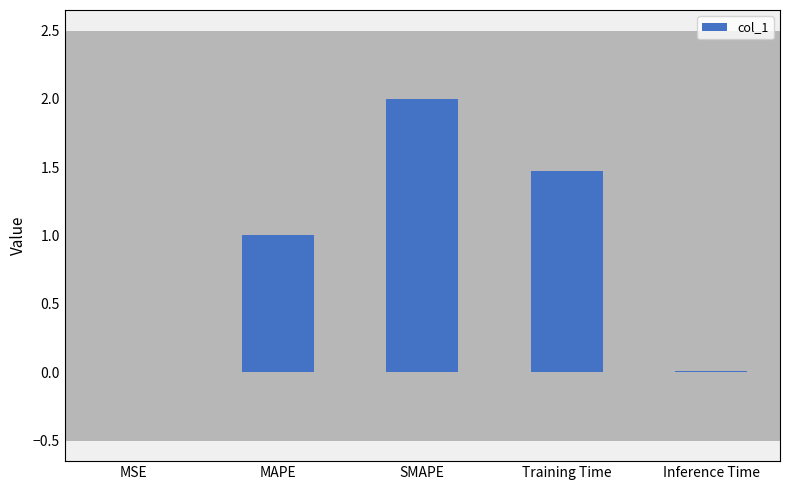

Read the value at MAPE.

1.0